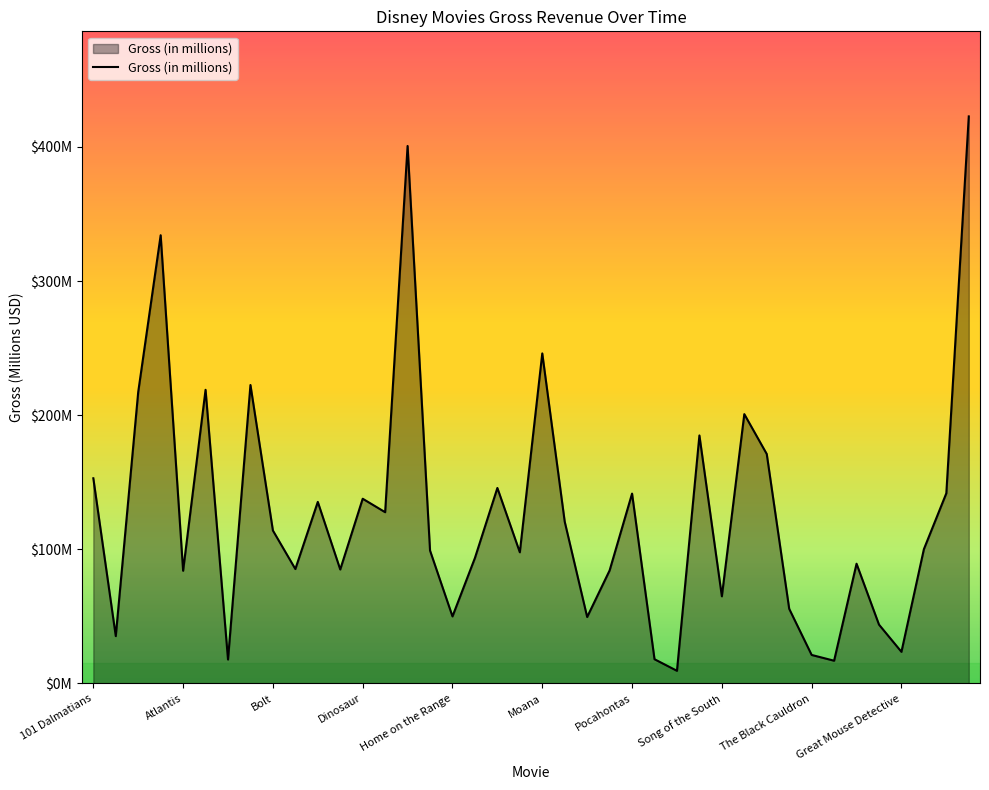

List the labels in order of value, largest first.

The Lion King, Frozen, Alice in Wonderland, Moana, Big Hero 6, Beauty and the Beast, Aladdin, Tangled, Snow White, Tarzan, 101 Dalmatians, Lilo & Stitch, The Jungle Book, Pocahontas, Dinosaur, Chicken Little, Enchanted, Mulan, Bolt, Hunchback, Hercules, Meet the Robinsons, Lady and the Tramp, Emperor's New Groove, Brother Bear, Cinderella, Pinocchio, Atlantis, Song of the South, The Aristocats, Home on the Range, Oliver & Company, The Fox and the Hound, A Goofy Movie, Great Mouse Detective, The Black Cauldron, Pooh's Heffalump, Bedknobs, The Country Bears, Sleeping Beauty